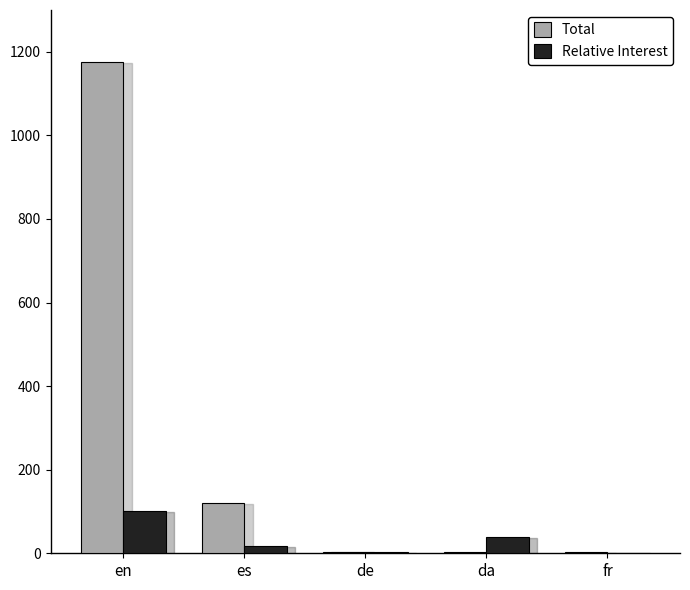

Is the value of Relative Interest at da greater than the value of Total at da?

Yes